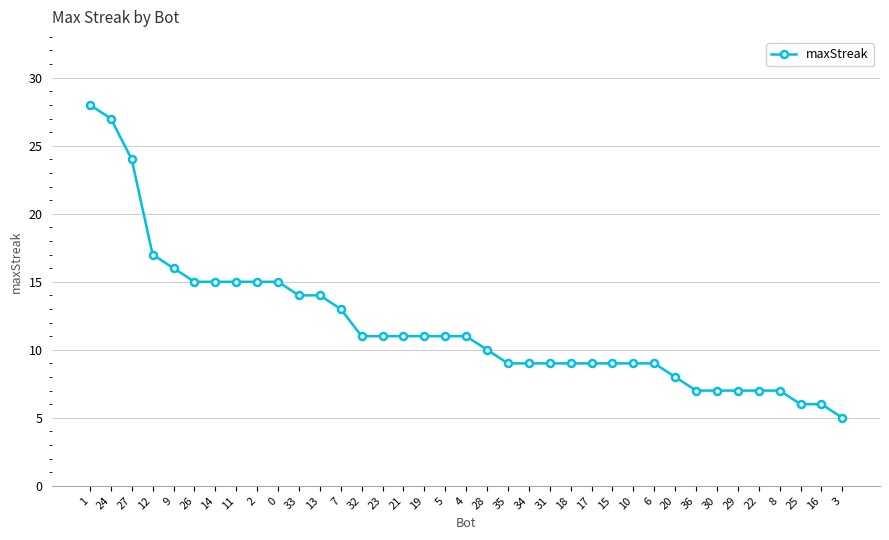

The value at 17 is 14. True or false?

False